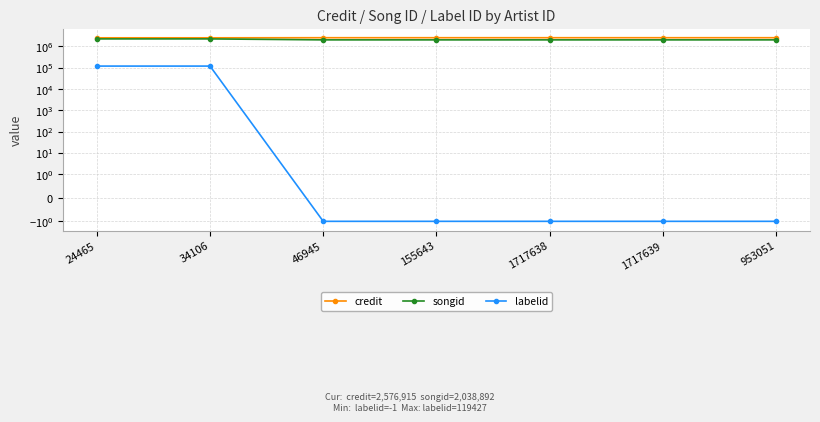

Reading right to left, extract all data points from this chart.

credit: 2576915	2576915	2576915	2576915	2576915	2548996	2548996
songid: 2038892	2038892	2038892	2038892	2038892	2265799	2265799
labelid: -1	-1	-1	-1	-1	119427	119427